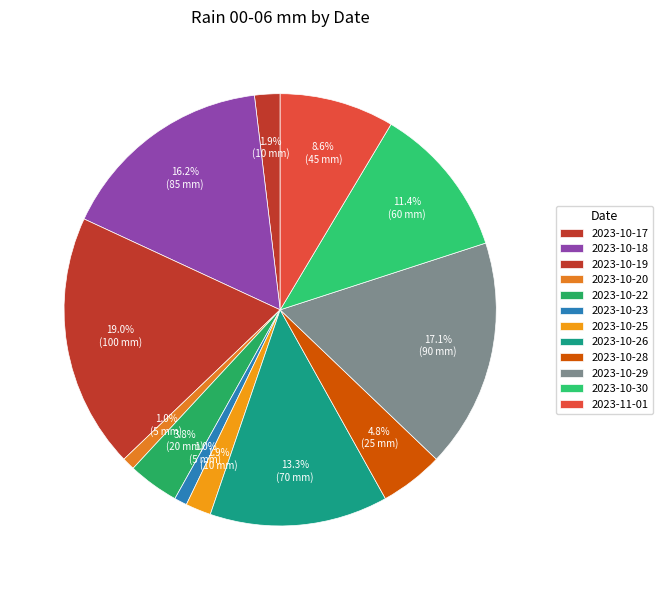

Count the number of slices in the pie.

12